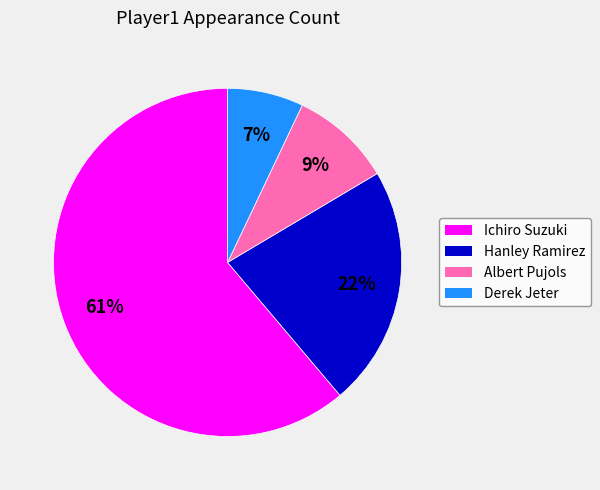

What is the majority slice?

Ichiro Suzuki